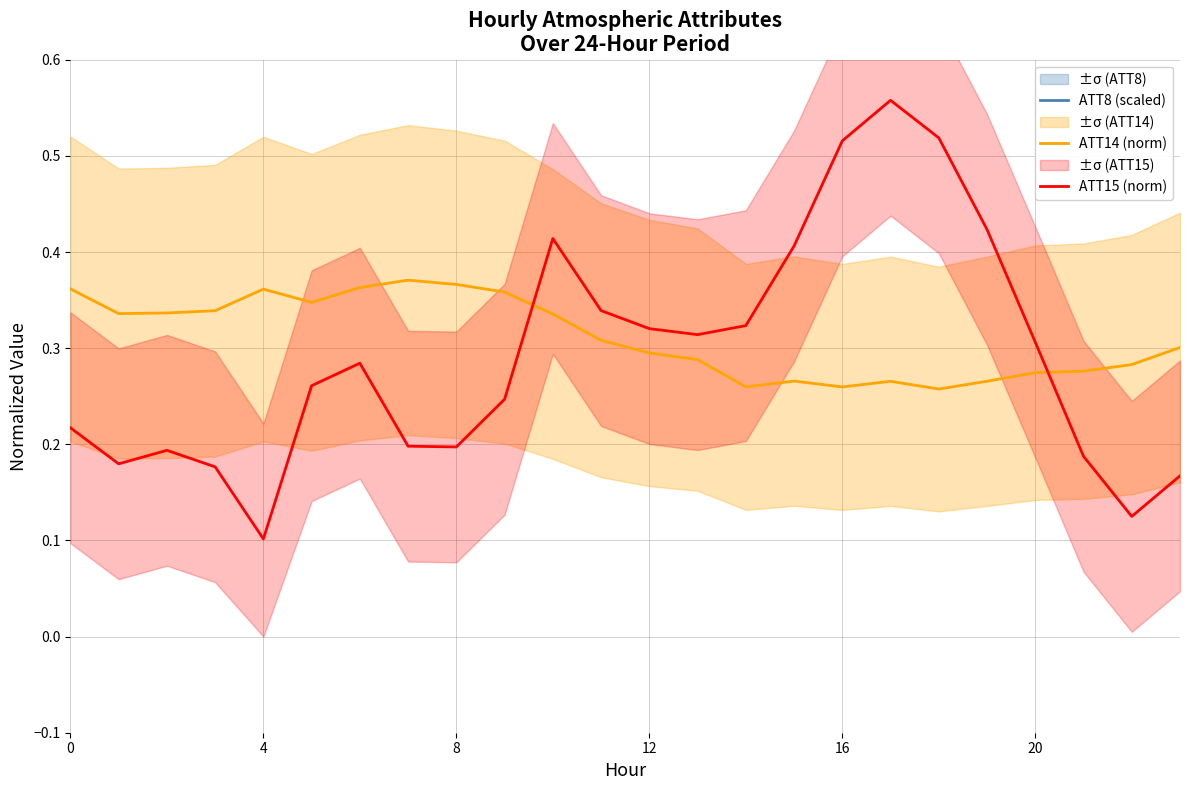

What is the difference between the maximum and second lowest values in the ATT14 (norm) series?

0.1